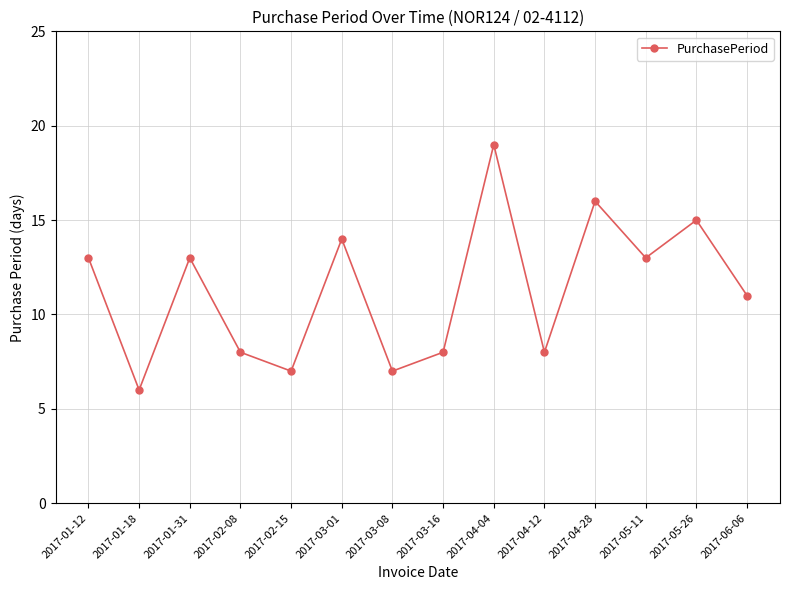

What is the smallest value displayed?

6